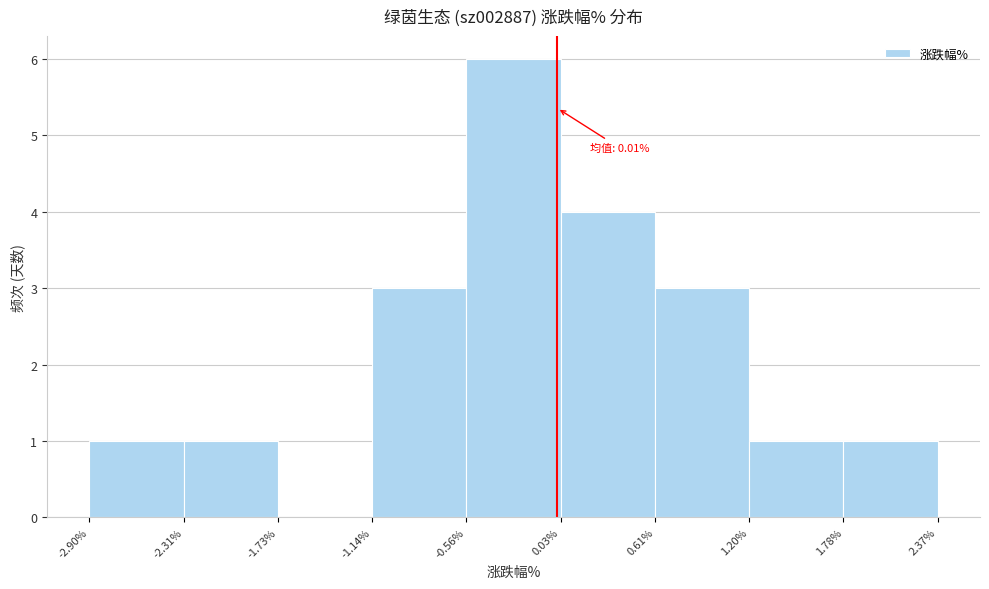

Over which range of the x-axis is the bar tallest?

-0.56% to 0.03%